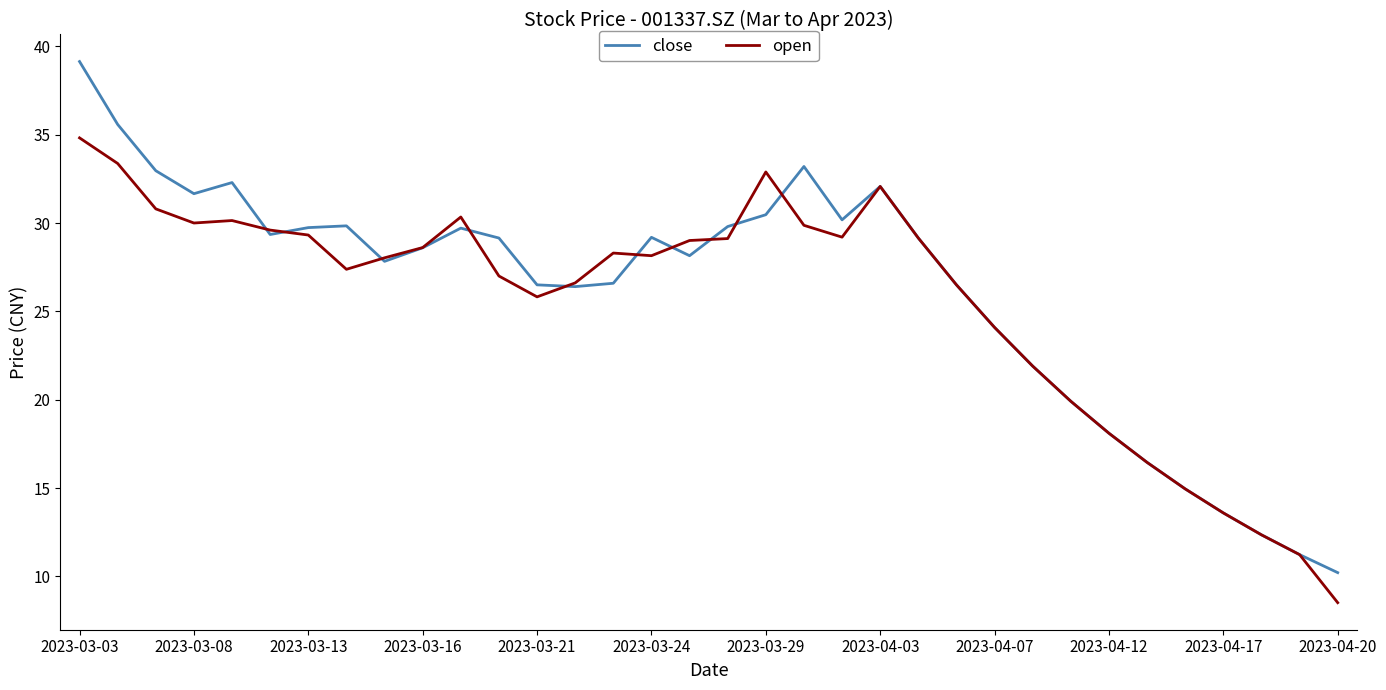

Which series has the widest spread of values?

close